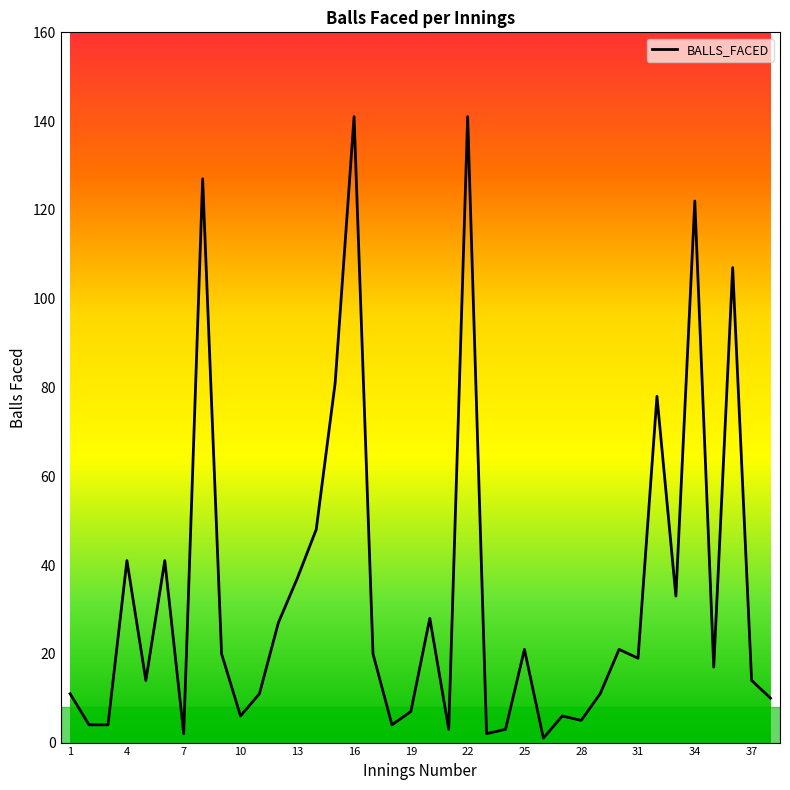

What is the minimum value shown in the chart?

1